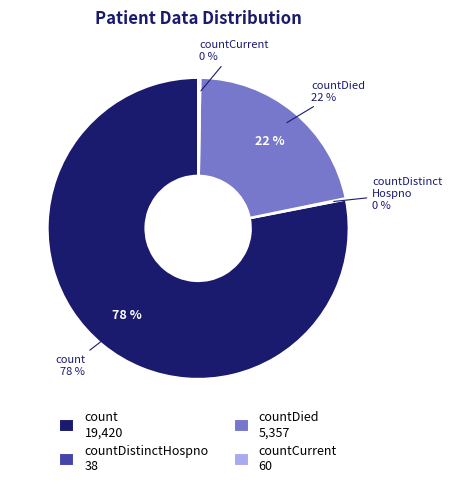

What portion of the pie excludes countDistinctHospno?

99.8%